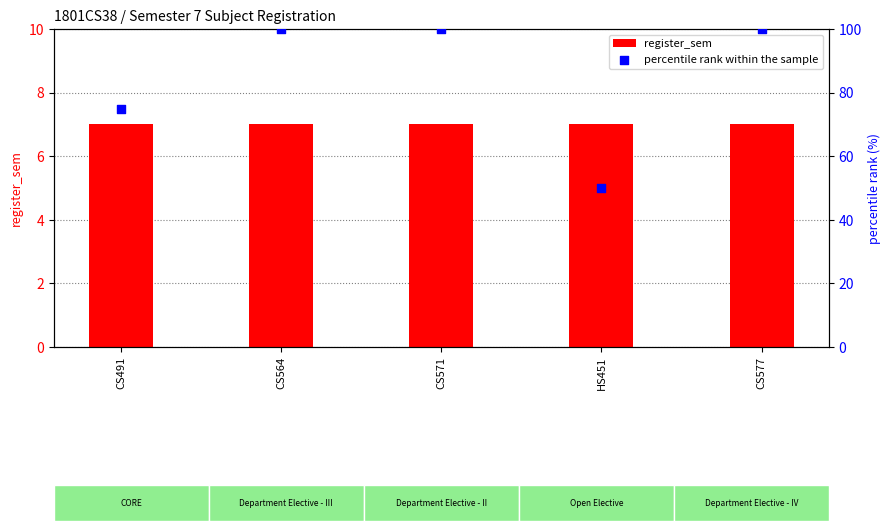

Which series contains the lowest Y value?

register_sem